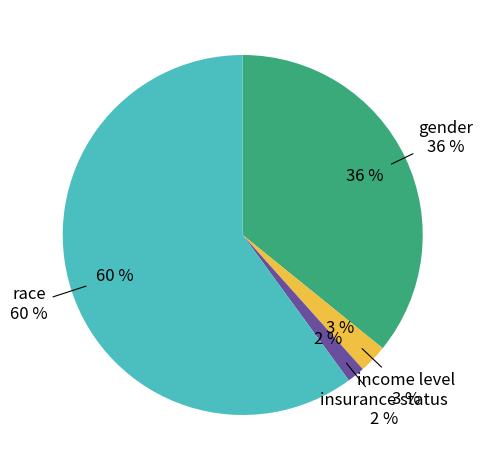

To the nearest percent, what is the difference between the largest and smallest slice percentages?

58%